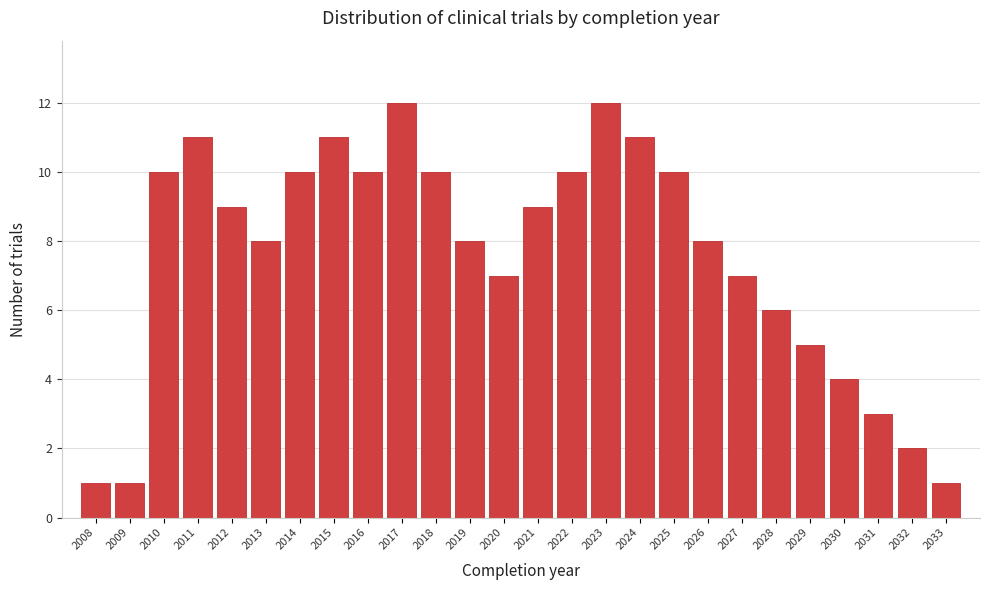

Reading left to right, list every bar in this chart as the range it spans on the x-axis followed by its height. The values are not printed on the chart, so give them approximately, as read against the axis.

2007.5 to 2008.5: 1
2008.5 to 2009.5: 1
2009.5 to 2010.5: 10
2010.5 to 2011.5: 11
2011.5 to 2012.5: 9
2012.5 to 2013.5: 8
2013.5 to 2014.5: 10
2014.5 to 2015.5: 11
2015.5 to 2016.5: 10
2016.5 to 2017.5: 12
2017.5 to 2018.5: 10
2018.5 to 2019.5: 8
2019.5 to 2020.5: 7
2020.5 to 2021.5: 9
2021.5 to 2022.5: 10
2022.5 to 2023.5: 12
2023.5 to 2024.5: 11
2024.5 to 2025.5: 10
2025.5 to 2026.5: 8
2026.5 to 2027.5: 7
2027.5 to 2028.5: 6
2028.5 to 2029.5: 5
2029.5 to 2030.5: 4
2030.5 to 2031.5: 3
2031.5 to 2032.5: 2
2032.5 to 2033.5: 1